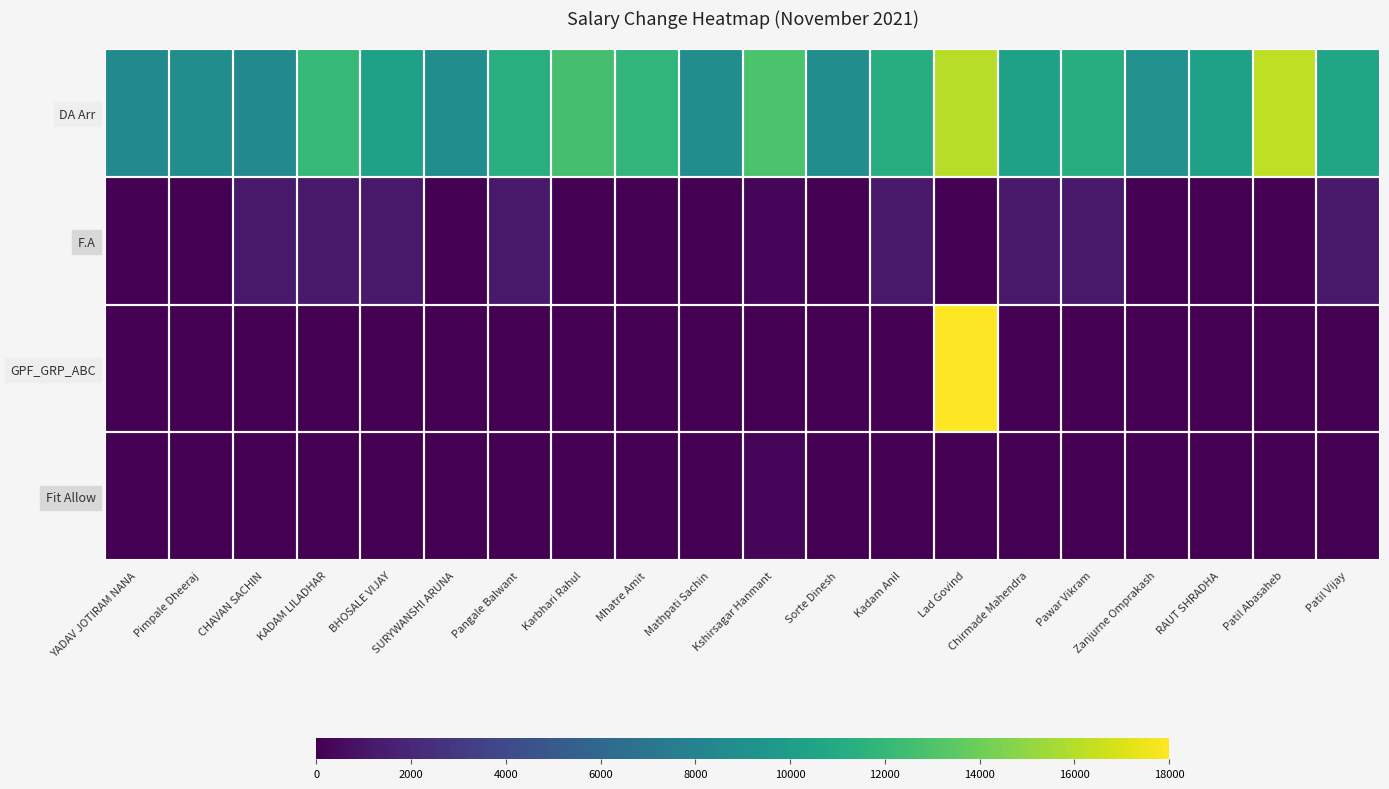

Reading right to left, transcribe all the data shown in this chart.

DA Arr: Patil Vijay=10575	Patil Abasaheb=16250	RAUT SHRADHA=10275	Zanjurne Omprakash=9100	Pawar Vikram=11200	Chirmade Mahendra=10275	Lad Govind=16050	Kadam Anil=11225	Sorte Dinesh=8825	Kshirsagar Hanmant=12875	Mathpati Sachin=8825	Mhatre Amit=11875	Karbhari Rahul=12710	Pangale Balwant=11350	SURYWANSHI ARUNA=8825	BHOSALE VIJAY=10275	KADAM LILADHAR=12050	CHAVAN SACHIN=8575	Pimpale Dheeraj=8825	YADAV JOTIRAM NANA=8575
F.A: Patil Vijay=1250	Patil Abasaheb=0	RAUT SHRADHA=0	Zanjurne Omprakash=0	Pawar Vikram=1250	Chirmade Mahendra=1250	Lad Govind=0	Kadam Anil=1250	Sorte Dinesh=0	Kshirsagar Hanmant=250	Mathpati Sachin=0	Mhatre Amit=0	Karbhari Rahul=0	Pangale Balwant=1250	SURYWANSHI ARUNA=0	BHOSALE VIJAY=1250	KADAM LILADHAR=1250	CHAVAN SACHIN=1250	Pimpale Dheeraj=0	YADAV JOTIRAM NANA=0
GPF_GRP_ABC: Patil Vijay=0	Patil Abasaheb=0	RAUT SHRADHA=0	Zanjurne Omprakash=0	Pawar Vikram=0	Chirmade Mahendra=0	Lad Govind=18000	Kadam Anil=0	Sorte Dinesh=0	Kshirsagar Hanmant=0	Mathpati Sachin=0	Mhatre Amit=0	Karbhari Rahul=0	Pangale Balwant=0	SURYWANSHI ARUNA=0	BHOSALE VIJAY=0	KADAM LILADHAR=0	CHAVAN SACHIN=0	Pimpale Dheeraj=0	YADAV JOTIRAM NANA=0
Fit Allow: Patil Vijay=0	Patil Abasaheb=0	RAUT SHRADHA=0	Zanjurne Omprakash=0	Pawar Vikram=0	Chirmade Mahendra=0	Lad Govind=0	Kadam Anil=0	Sorte Dinesh=0	Kshirsagar Hanmant=250	Mathpati Sachin=0	Mhatre Amit=0	Karbhari Rahul=0	Pangale Balwant=0	SURYWANSHI ARUNA=0	BHOSALE VIJAY=0	KADAM LILADHAR=0	CHAVAN SACHIN=0	Pimpale Dheeraj=0	YADAV JOTIRAM NANA=0